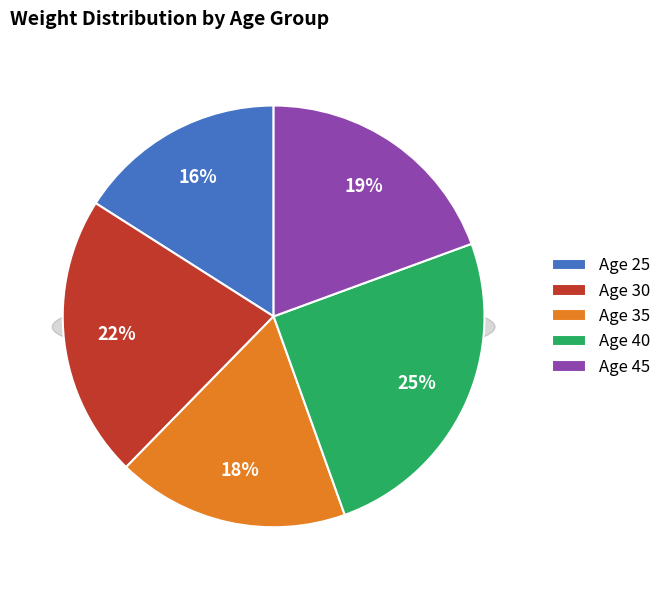

Does 25 represent more than half of the total?

No